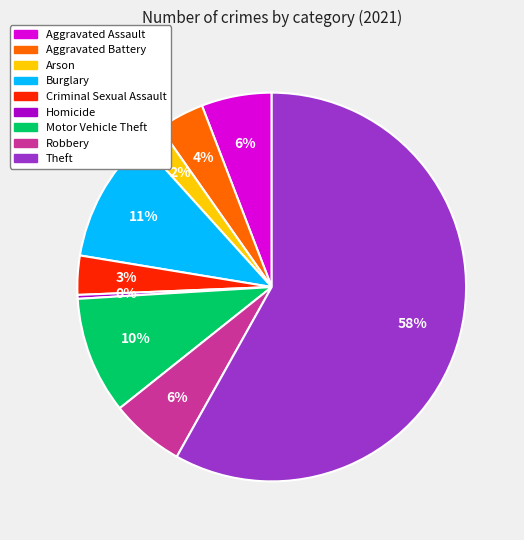

What percentage is the Motor Vehicle Theft slice, to the nearest percent?

10%